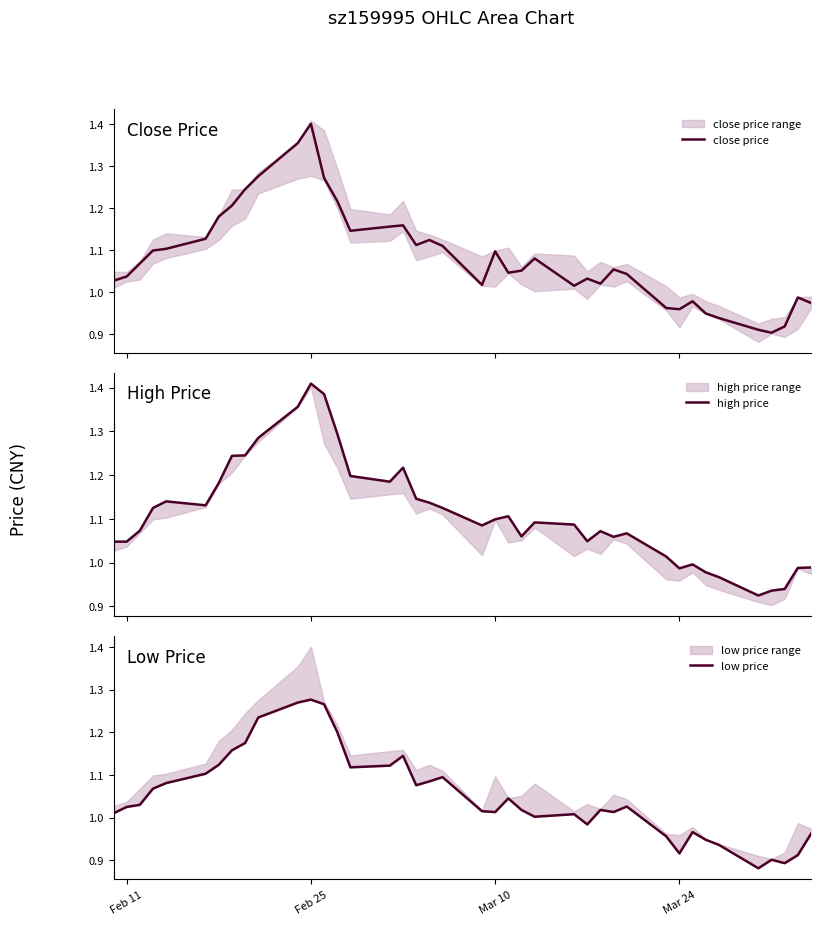

Which series has the largest total across all categories?

high price